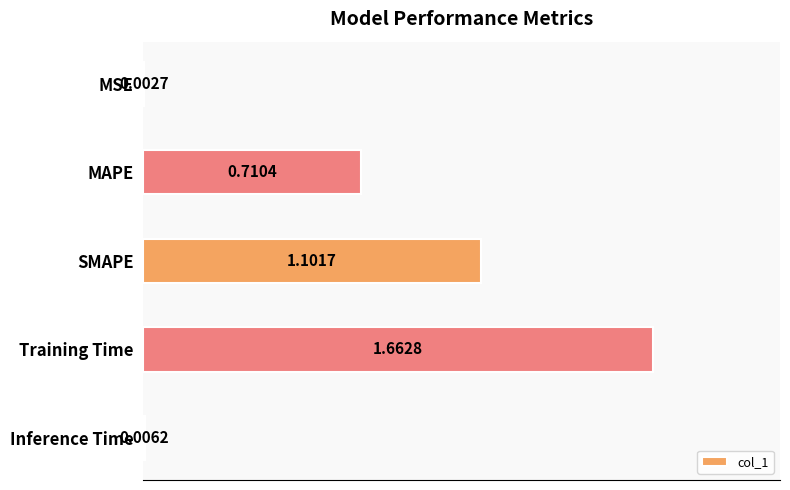

What is the change in value from Training Time to Inference Time?

-1.7